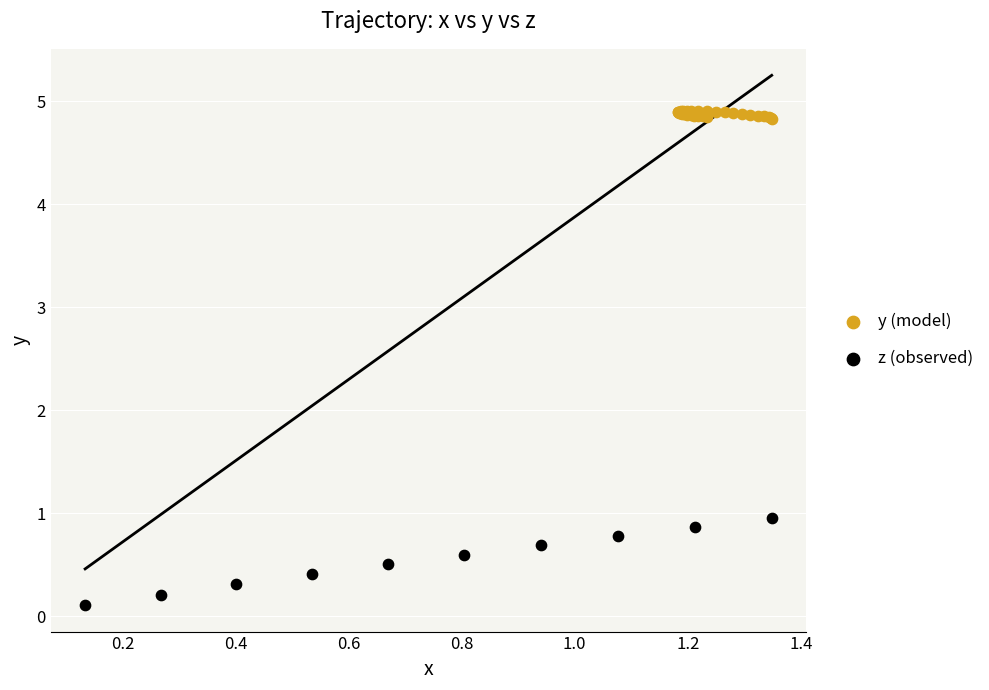

Which series contains the lowest Y value?

z (observed)